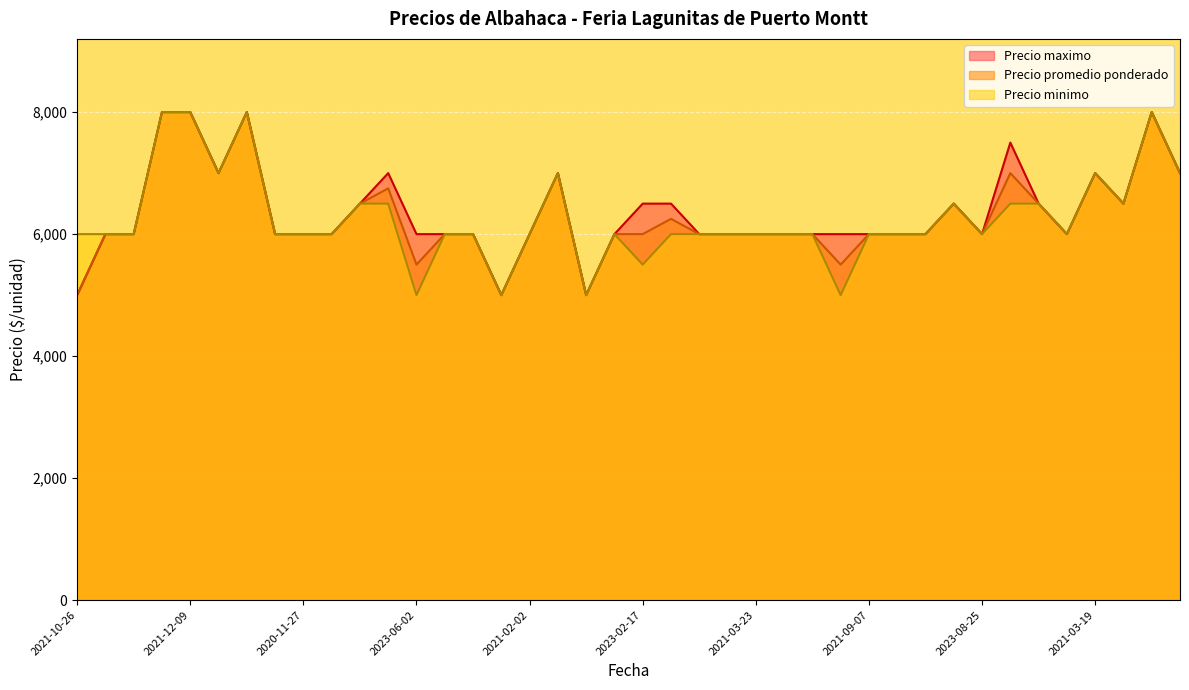

What are all the series names shown in the legend?

Precio maximo, Precio promedio ponderado, Precio minimo